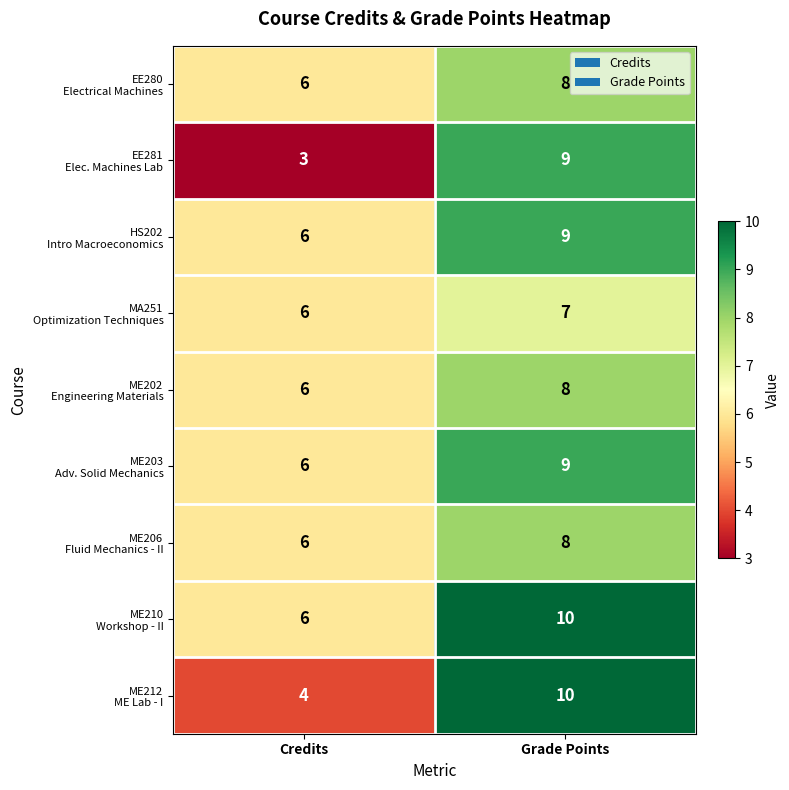

What is the difference between the highest and lowest values at Grade Points?

3